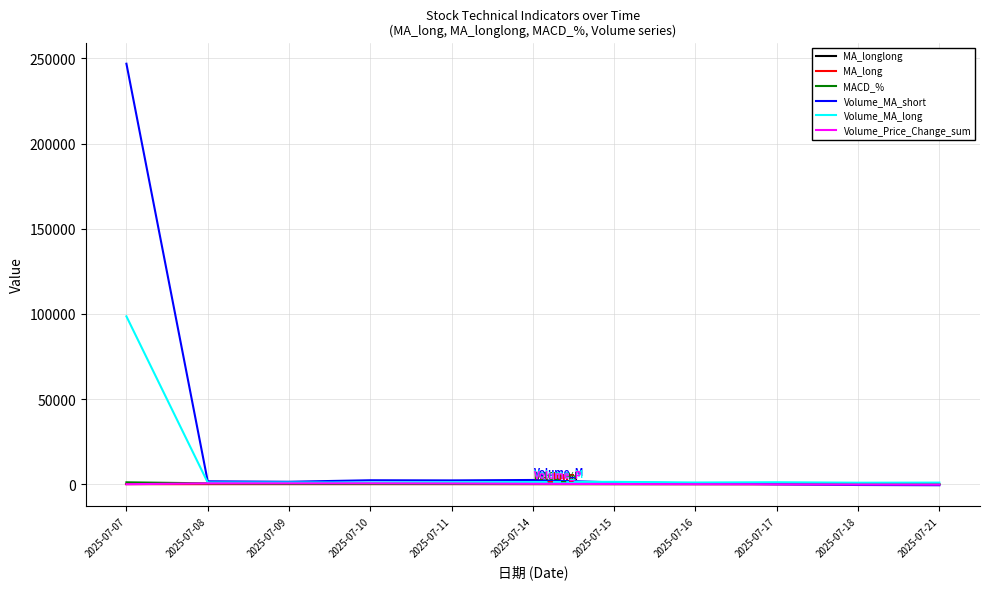

At how many categories does at least one series exceed 37631?

1